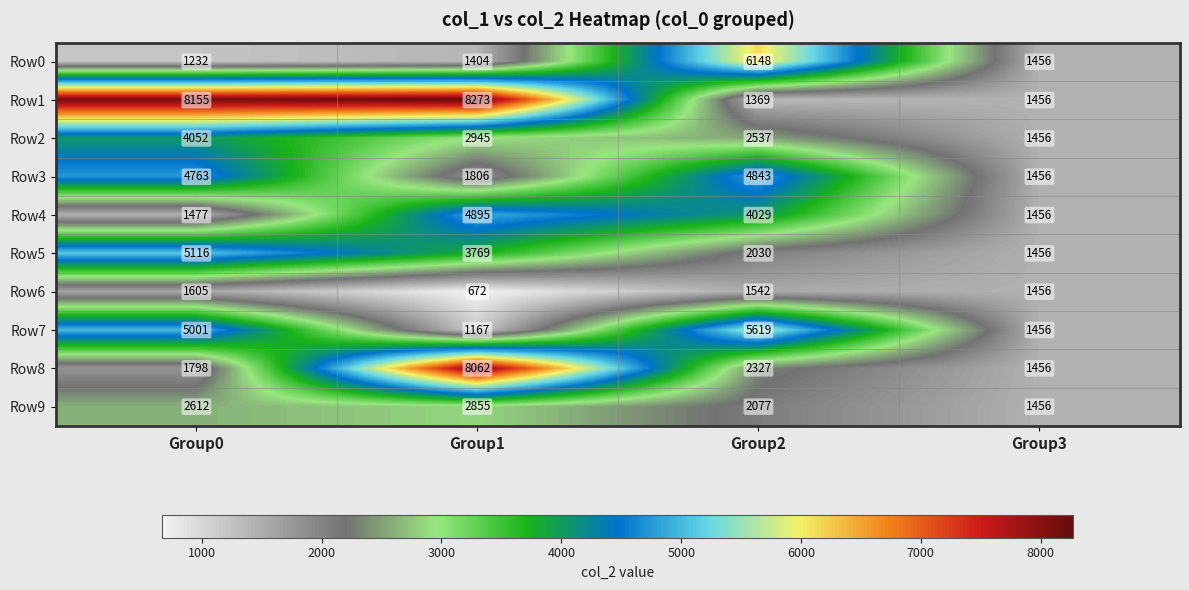

At which category does the chart reach its peak across all series?

Group1